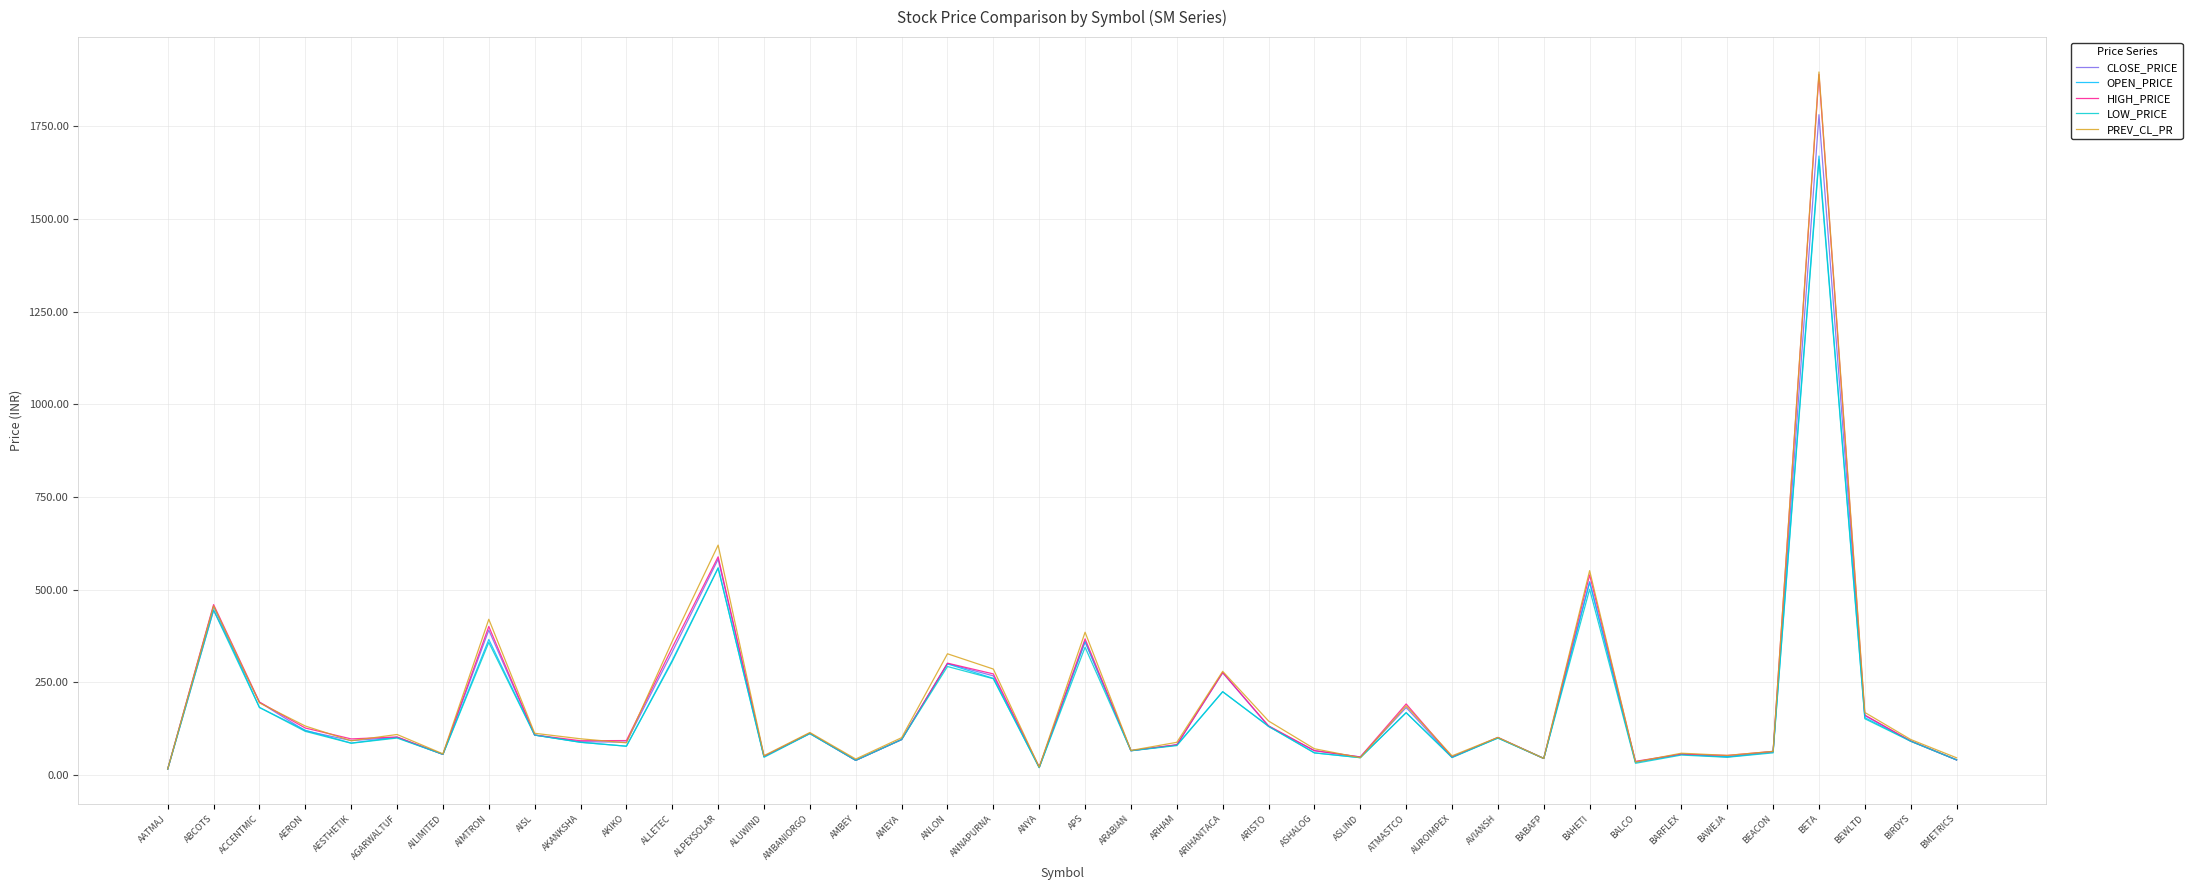

The value of HIGH_PRICE at BARFLEX is 56.8. True or false?

True